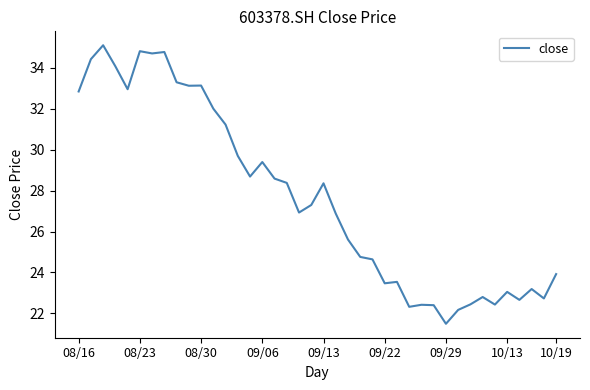

What is the smallest value displayed?

21.5